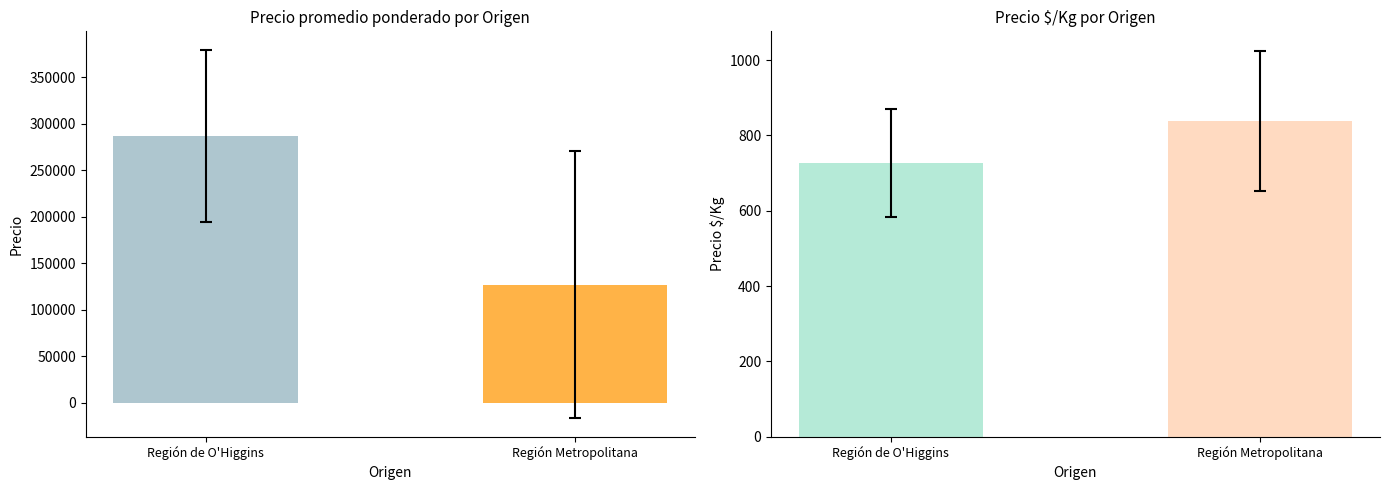

What is the difference between the maximum and minimum values in the Precio promedio ponderado series?

160292.9